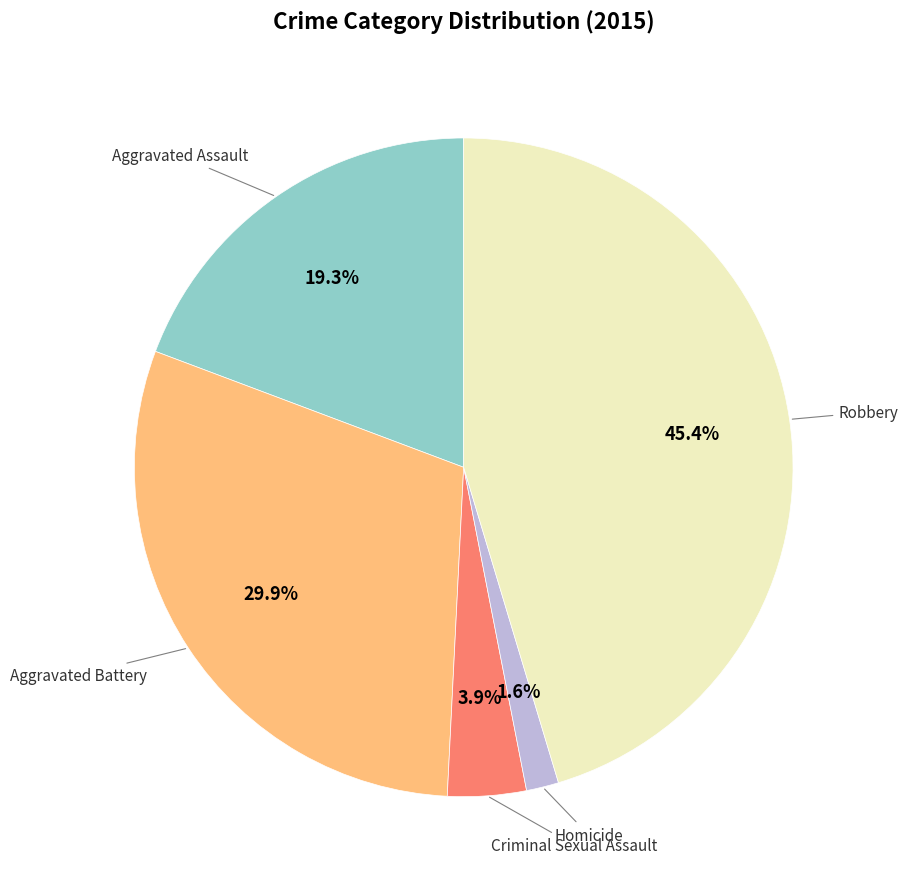

Count the number of slices in the pie.

5